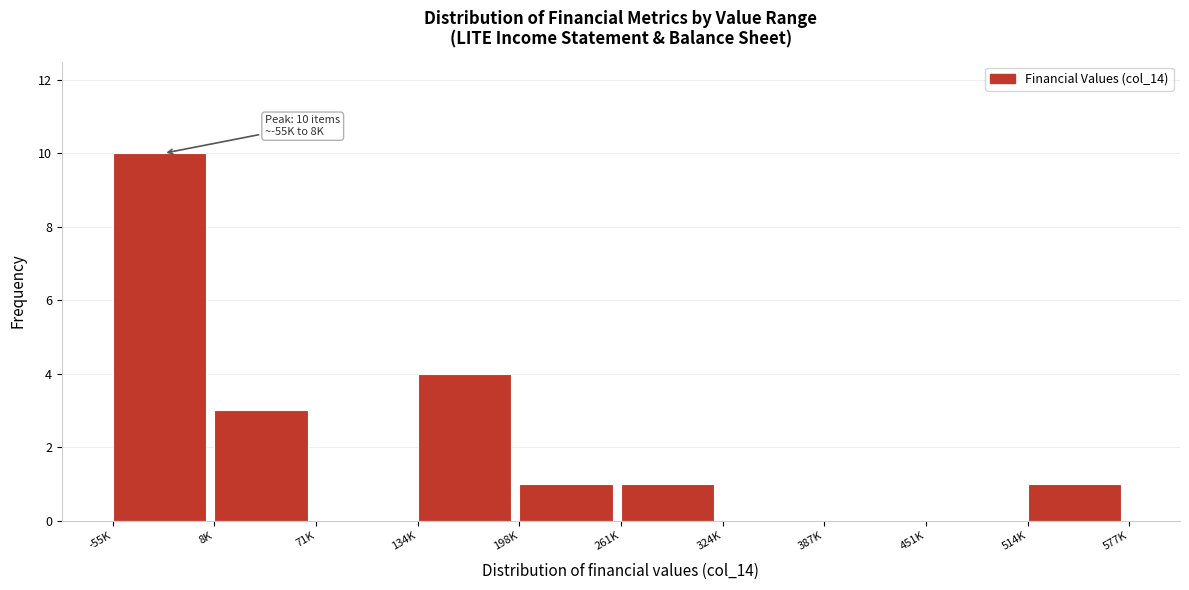

Reading left to right, transcribe all the data shown in this chart.

-55K=10	8K=3	71K=0	134K=4	198K=1	261K=1	324K=0	387K=0	451K=0	514K=1